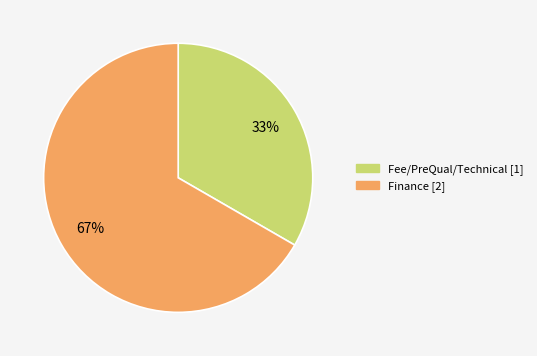

Count the number of slices in the pie.

2